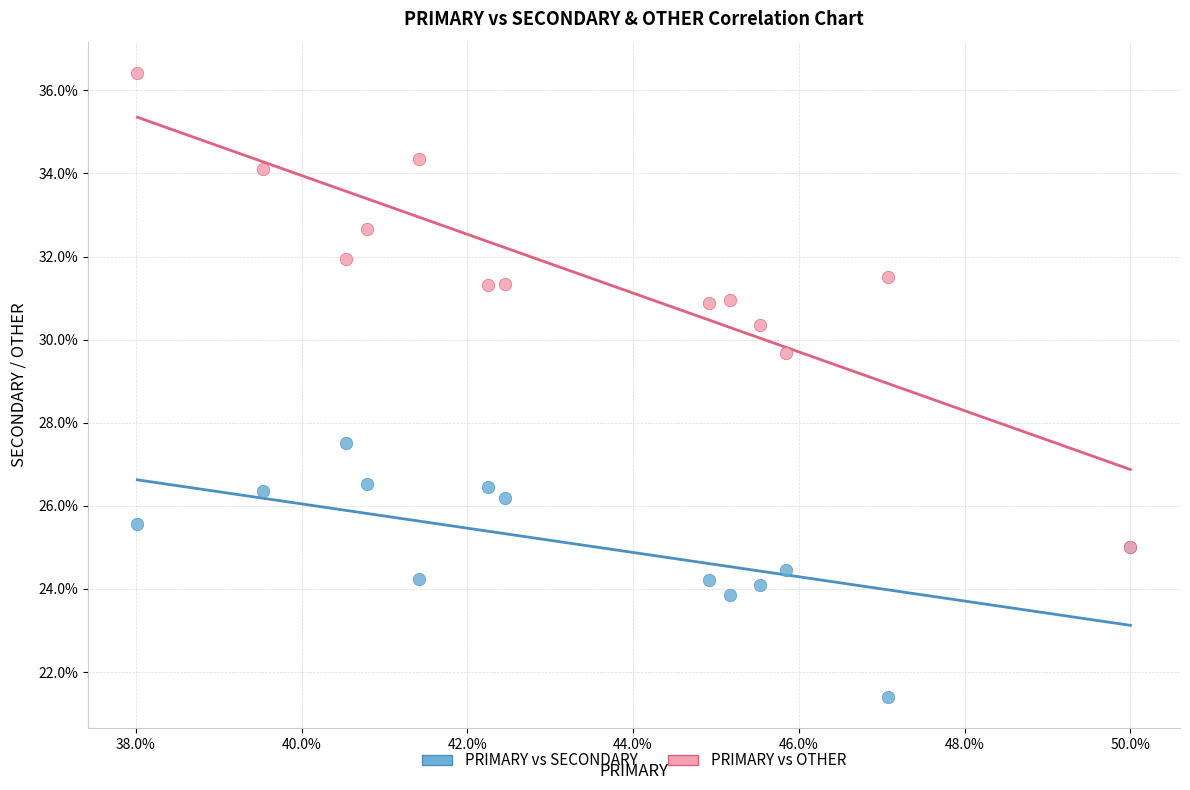

Which series reaches the maximum Y coordinate?

PRIMARY vs OTHER